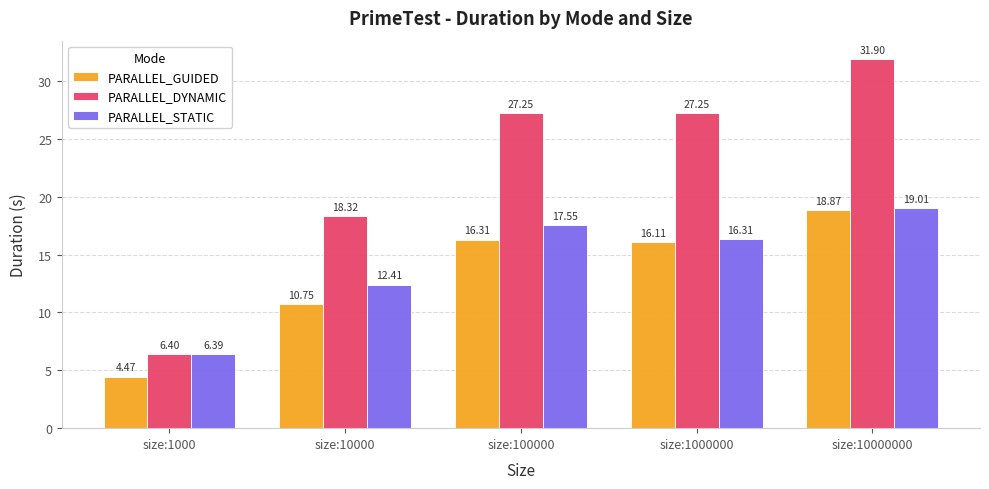

The PARALLEL_DYNAMIC series shows 30.8 at size:10000. True or false?

False